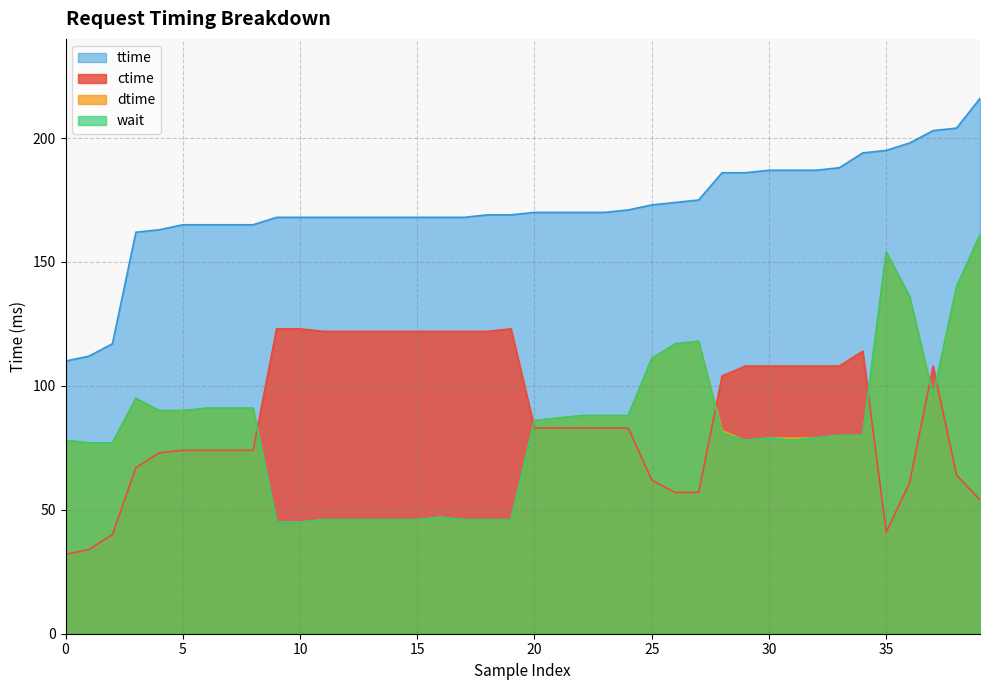

How many lines are shown in the chart?

4